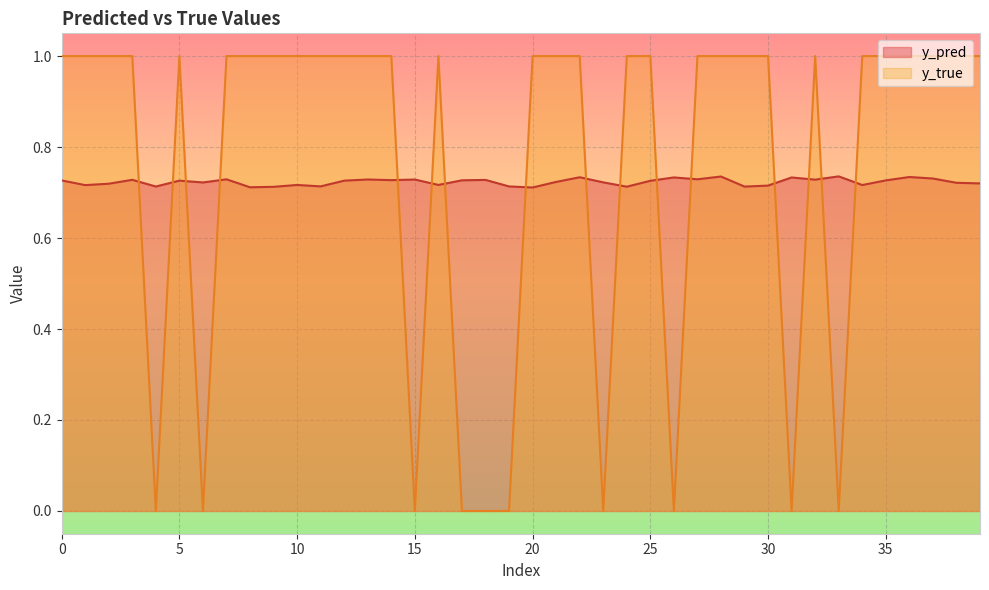

In y_pred, how many points are lower than both neighbors (excluding endpoints)?

13